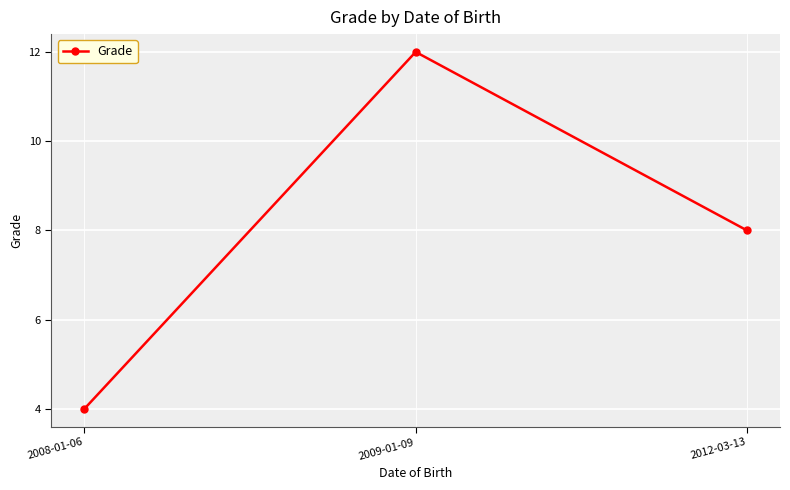

List the labels in order of value, largest first.

2009-01-09, 2012-03-13, 2008-01-06